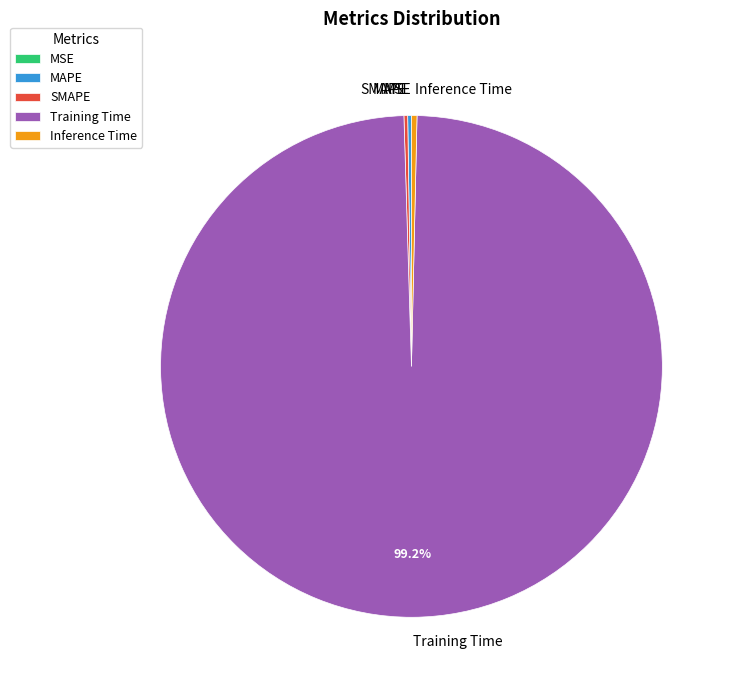

What is the largest slice in the pie chart?

Training Time